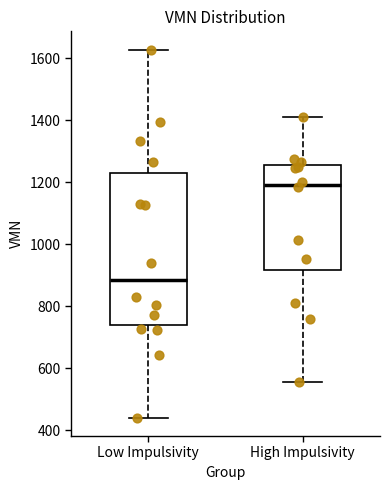

Reading left to right, transcribe this box plot: for each box, give where its median line is, the range the box spans, and where its two whiskers end, as read against the y-axis. The values are not printed on the chart, so give them approximately, as read against the axis.

Low Impulsivity: median 880, box 740 to 1240, whiskers 440 to 1620
High Impulsivity: median 1200, box 920 to 1260, whiskers 560 to 1420